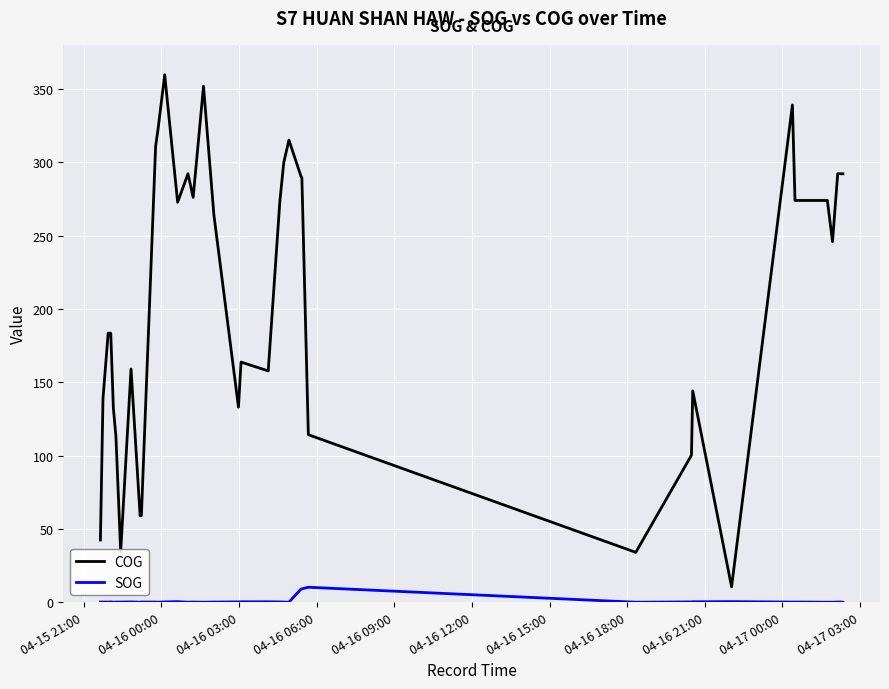

True or false: SOG and COG intersect in this chart.

False